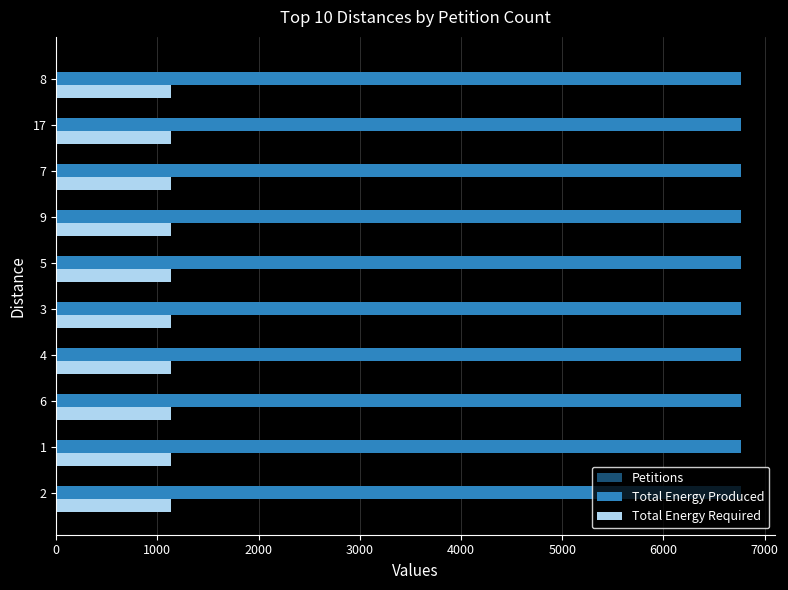

What is the maximum value shown in the chart?

6768